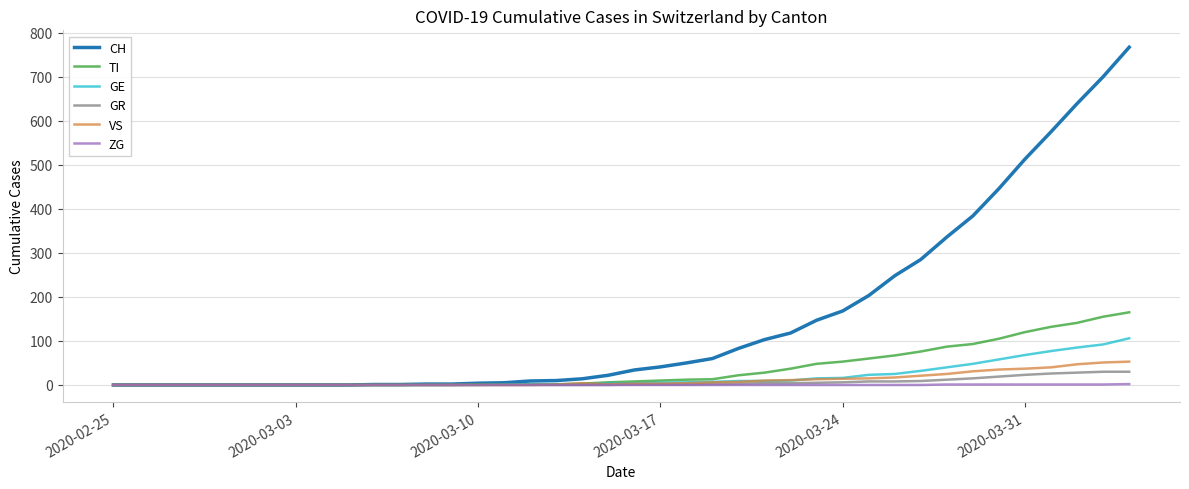

Which series has the largest total across all categories?

CH